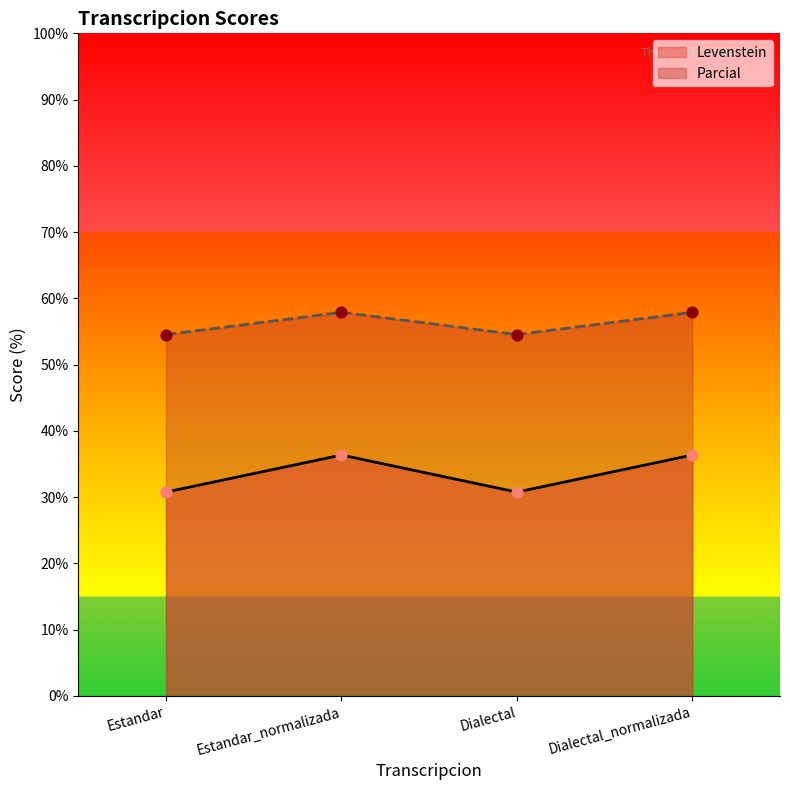

What are all the series names shown in the legend?

Levenstein, Parcial